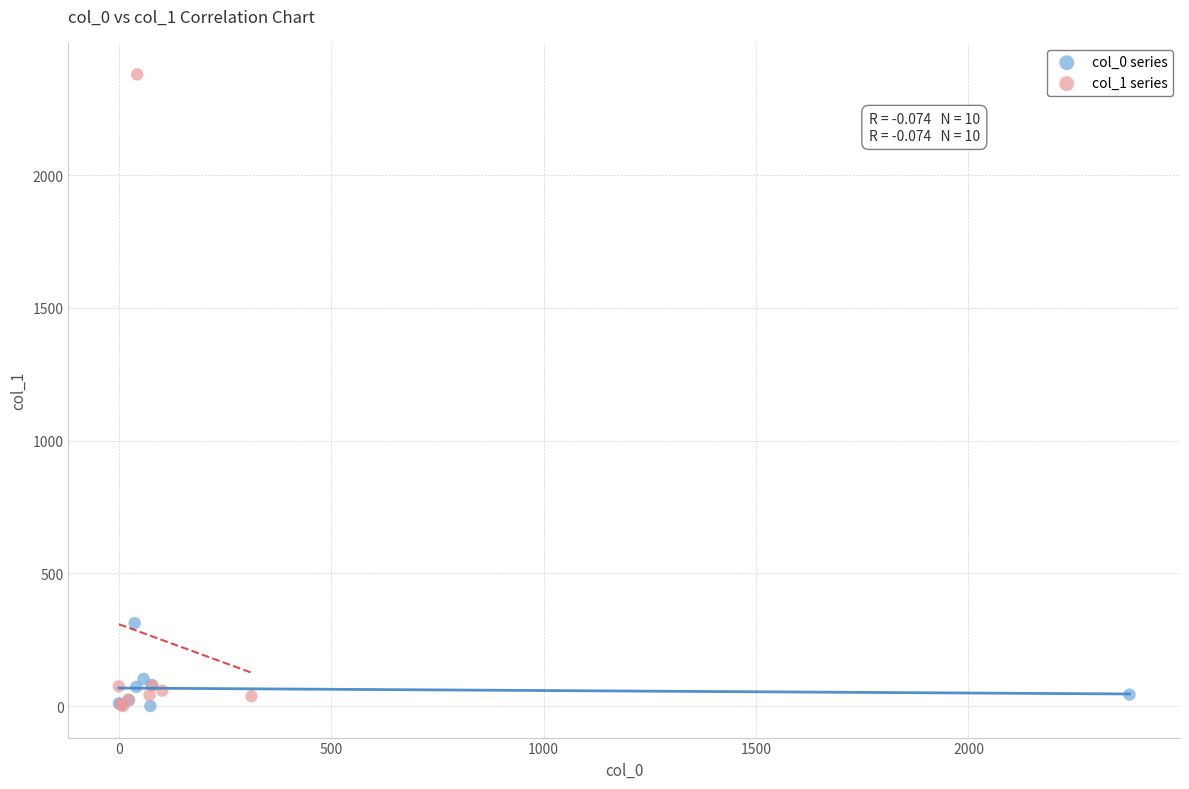

Which series contains the highest Y value?

col_1 series